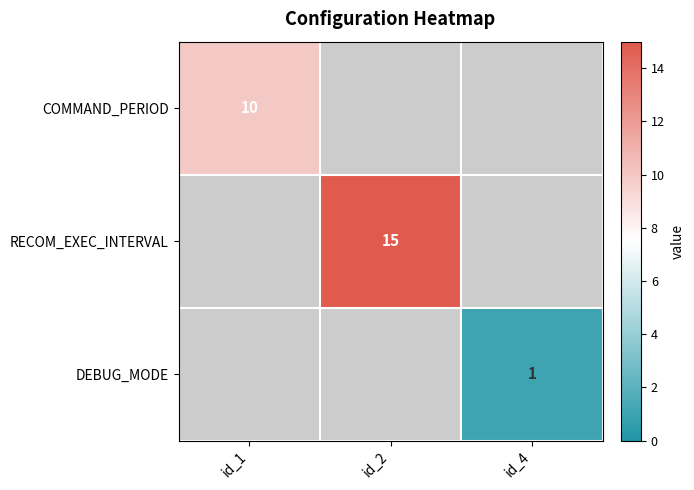

Is it true that COMMAND_PERIOD equals 10 at id_1?

True